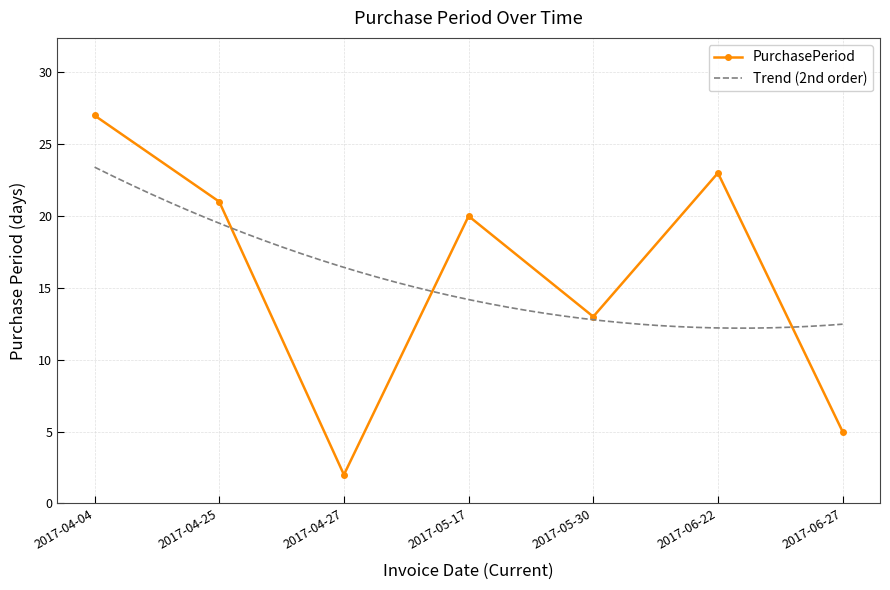

The value at 2017-04-25 is 21. True or false?

True